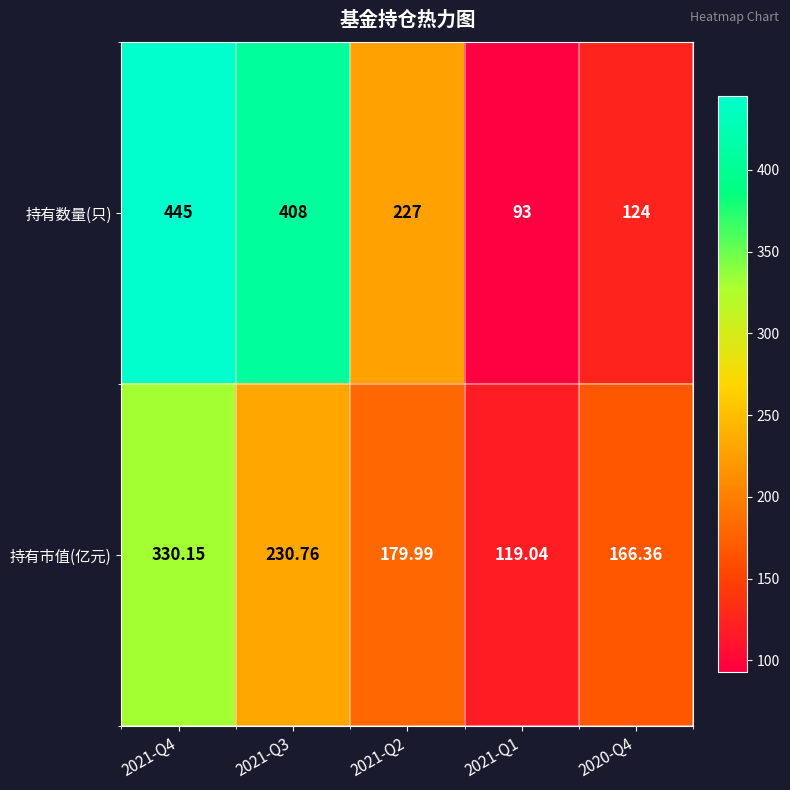

Which series changed the most between 2021-Q3 and 2021-Q2?

持有数量(只)